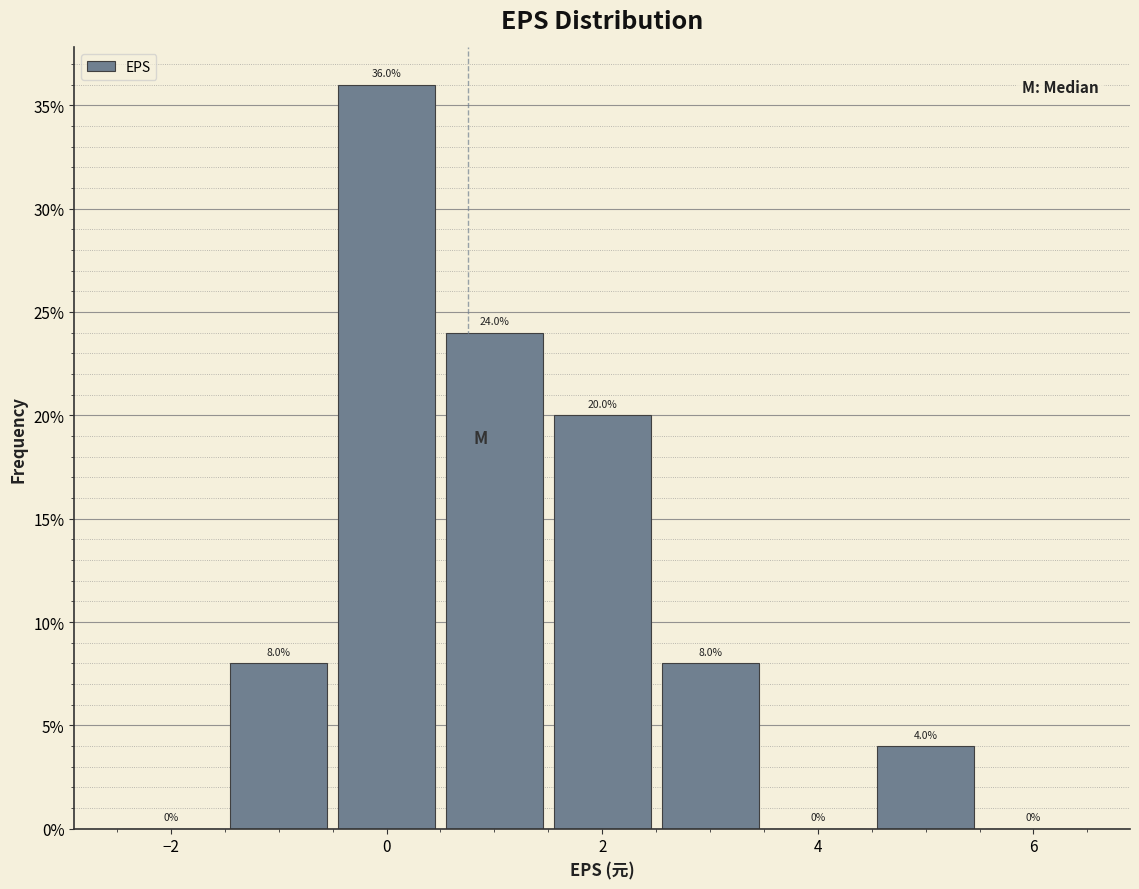

What is the height of the bar covering -1.5 to -0.5 on the x-axis? The bar edges are not printed on the chart, so give them approximately, as read against the axis.

8.0